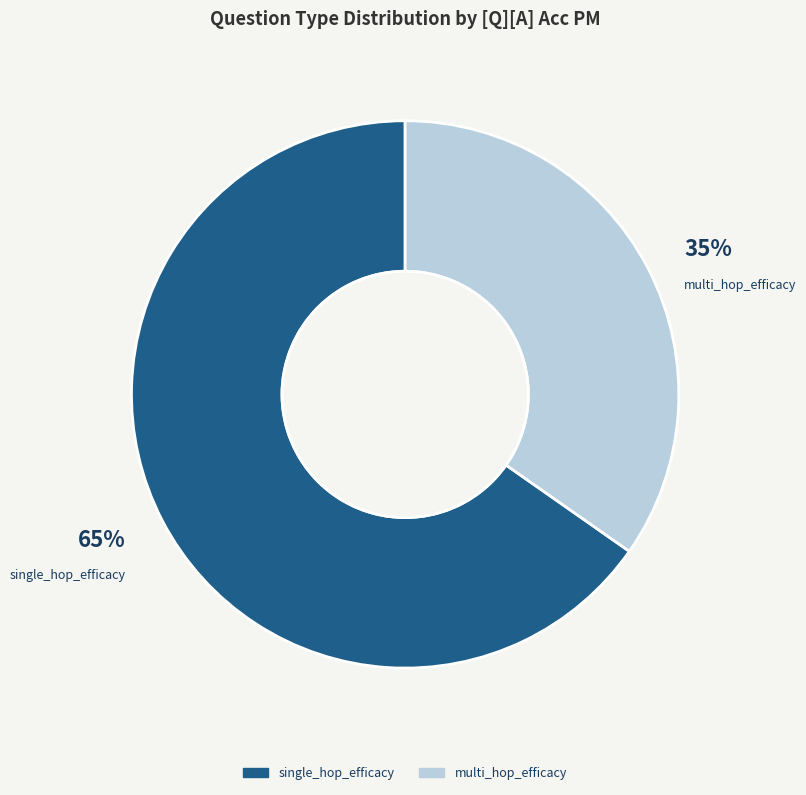

Which has a higher value, single_hop_efficacy or multi_hop_efficacy?

single_hop_efficacy